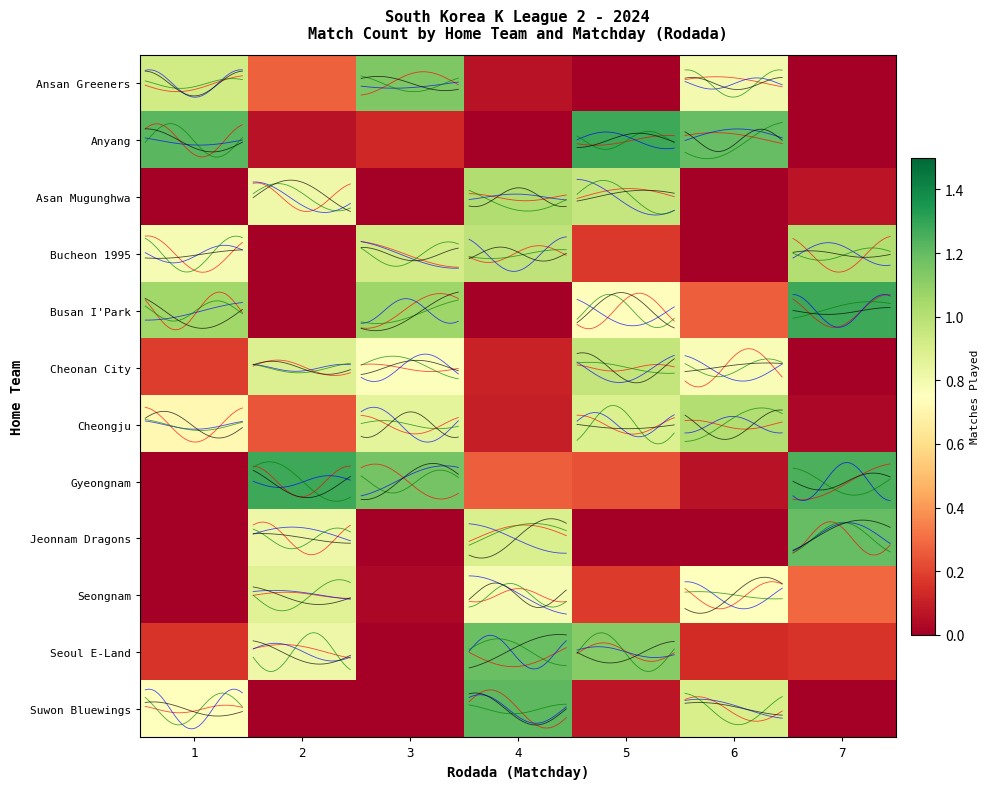

Rank the series by their maximum value, from highest to lowest.

Anyang, Gyeongnam, Busan I'Park, Suwon Bluewings, Jeonnam Dragons, Seoul E-Land, Ansan Greeners, Asan Mugunghwa, Cheongju, Bucheon 1995, Cheonan City, Seongnam